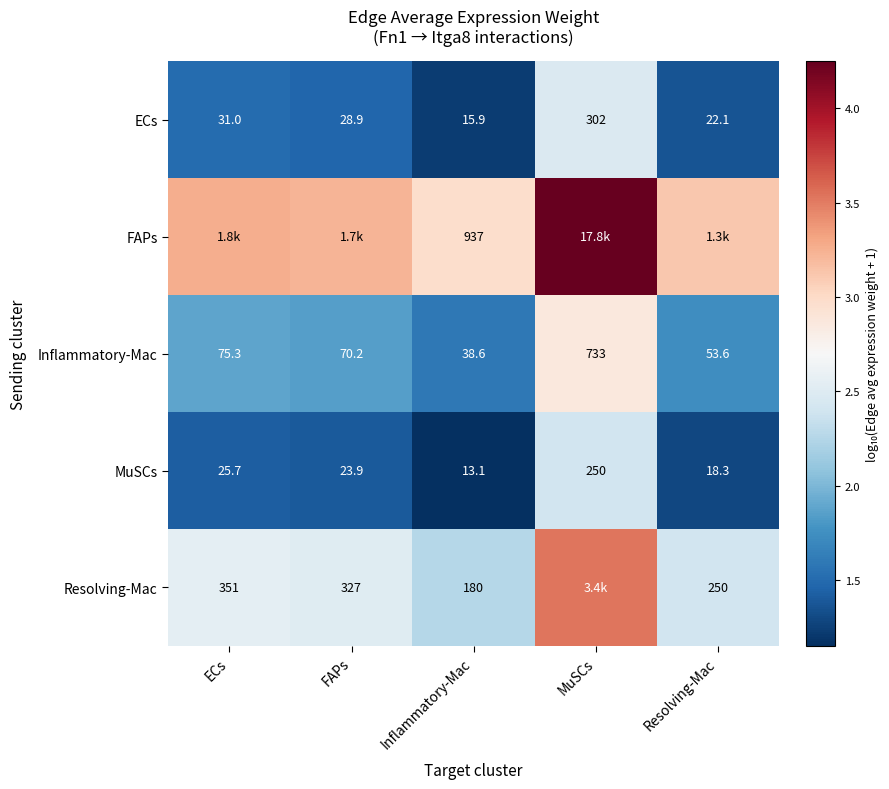

Between ECs and Resolving-Mac, which series saw the biggest shift?

FAPs